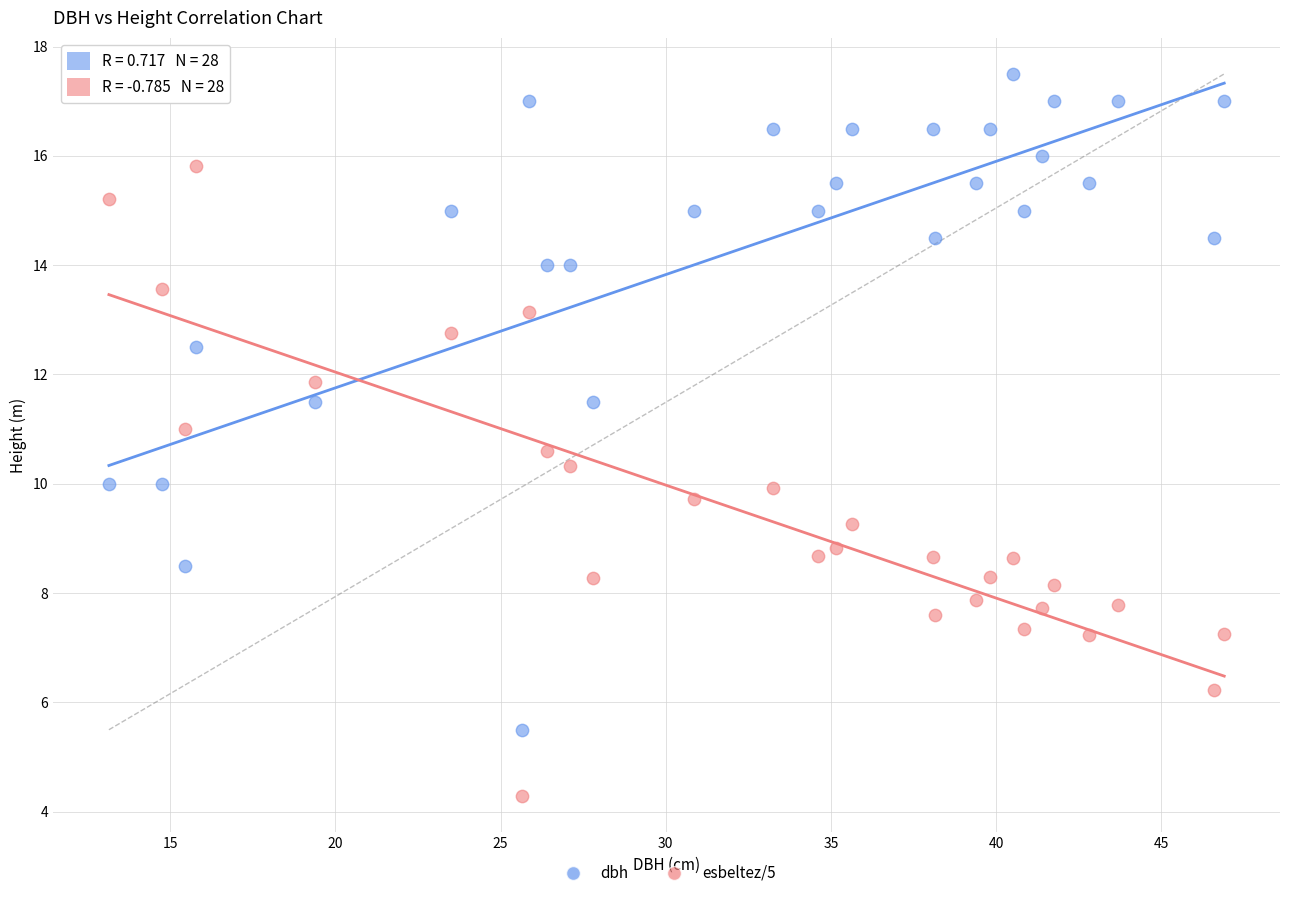

Which series reaches the minimum Y coordinate?

esbeltez/5